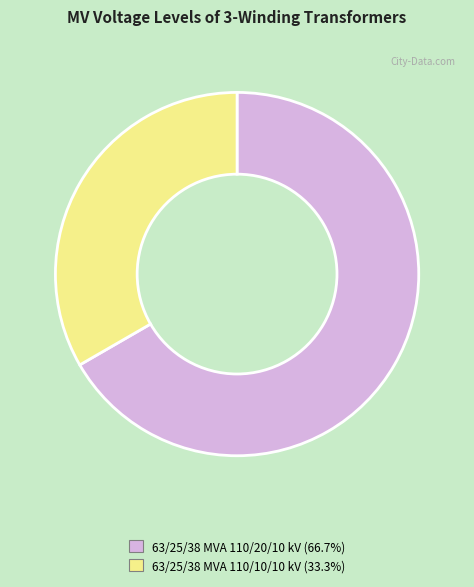

The 63/25/38 MVA 110/20/10 kV slice represents 54% of the pie. True or false?

False